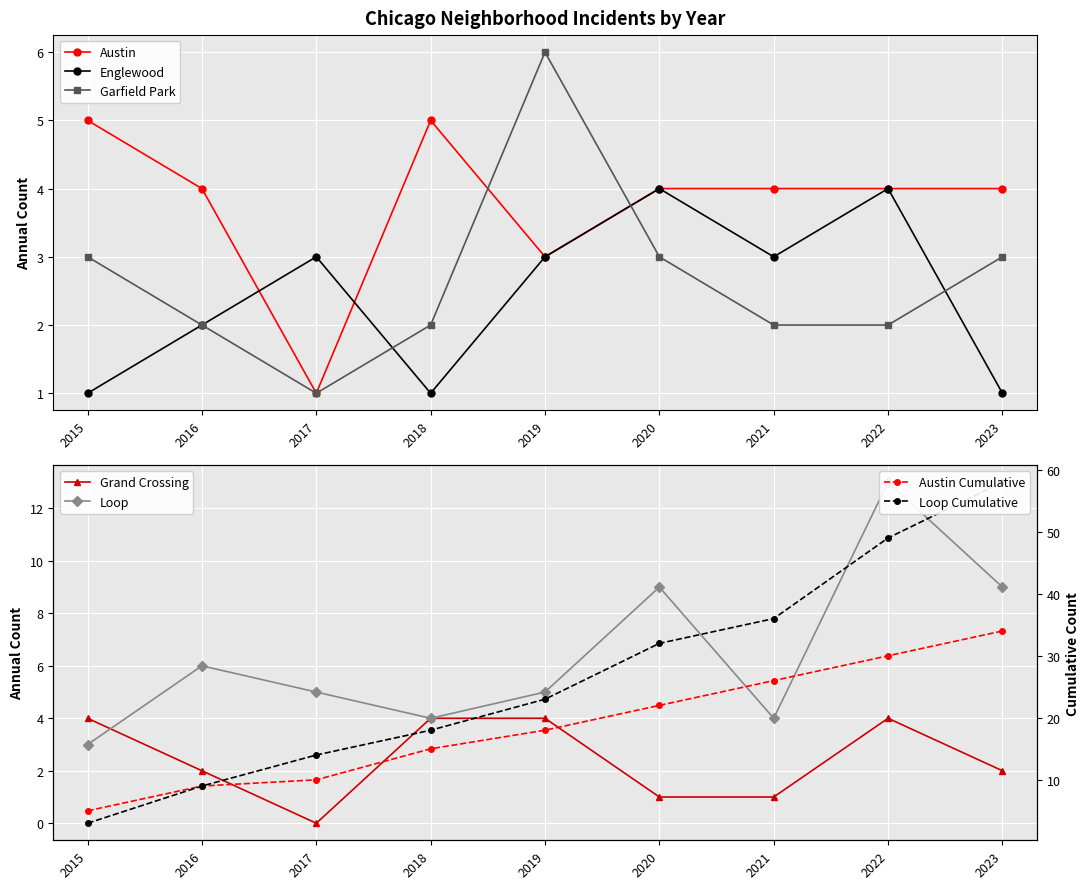

True or false: Grand Crossing has more than 2 interior local peaks.

False